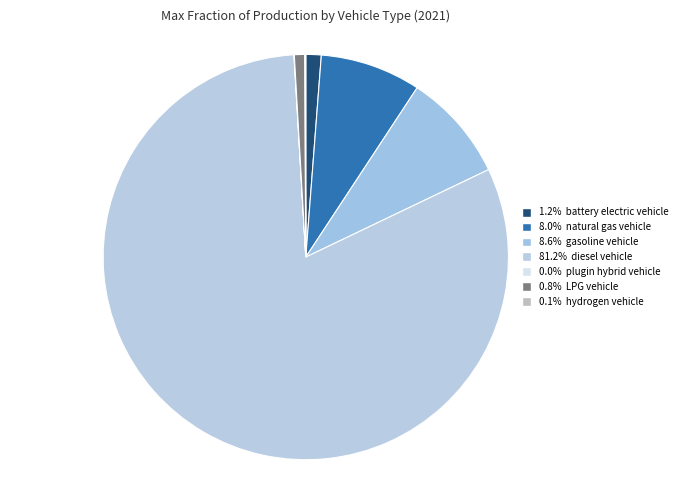

Which slice represents more than half of the pie?

diesel vehicle